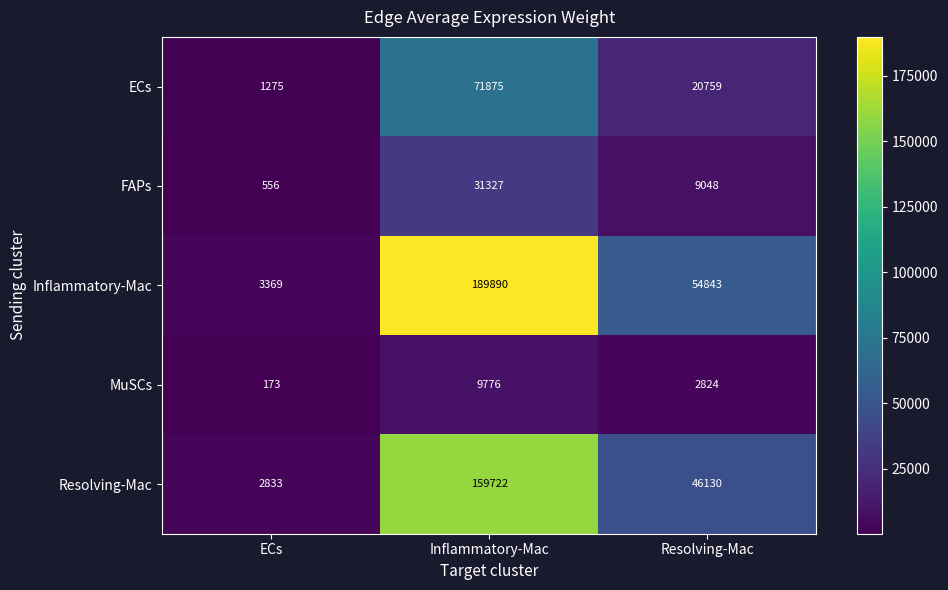

Rank the series by their maximum value, from lowest to highest.

MuSCs, FAPs, ECs, Resolving-Mac, Inflammatory-Mac